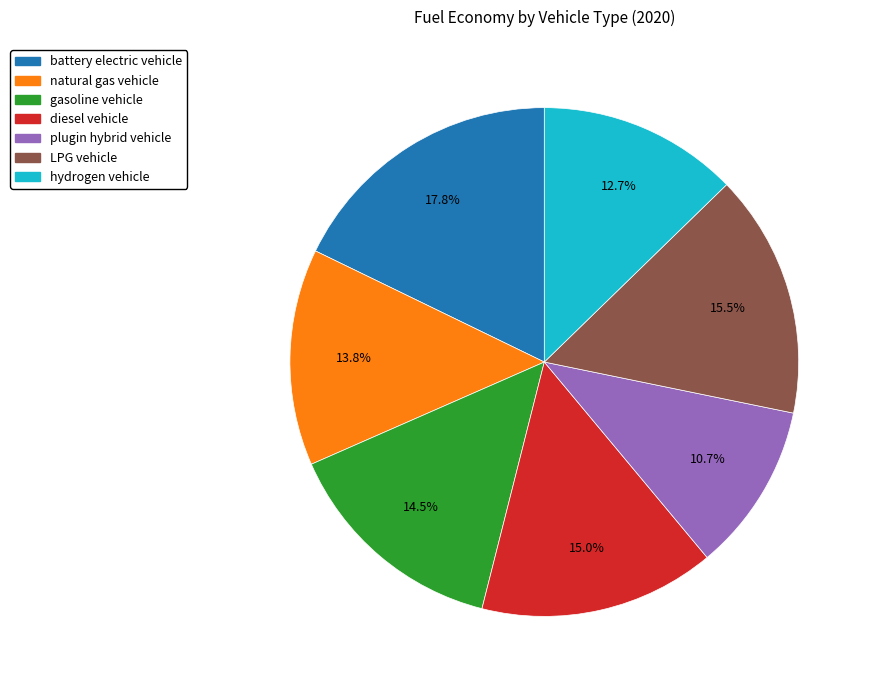

Is it true that gasoline vehicle is 1% of the pie?

False